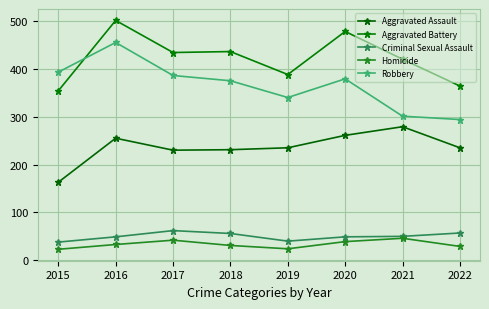

What is the minimum value shown in the chart?

23